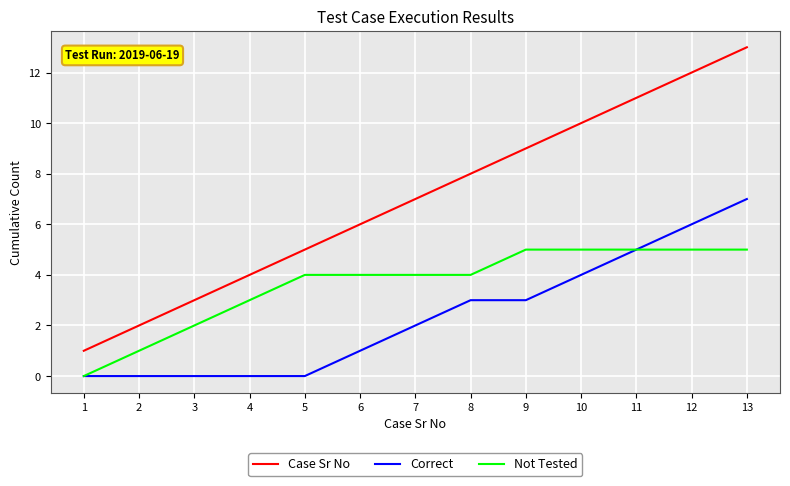

What are all the series names shown in the legend?

Case Sr No, Correct, Not Tested